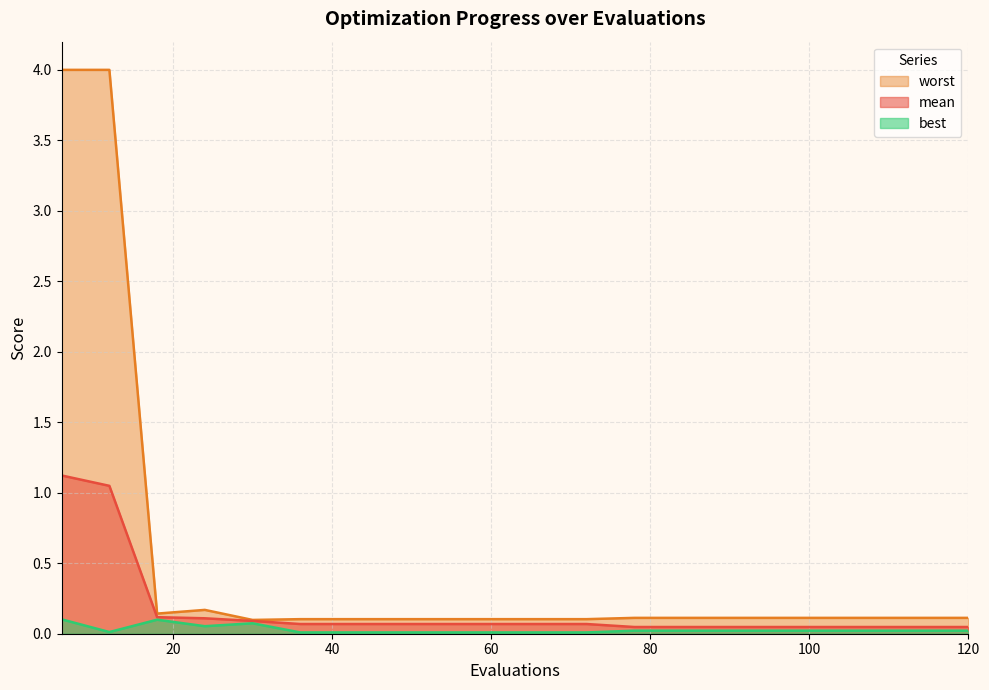

Rank the series by their average value, from highest to lowest.

worst, mean, best